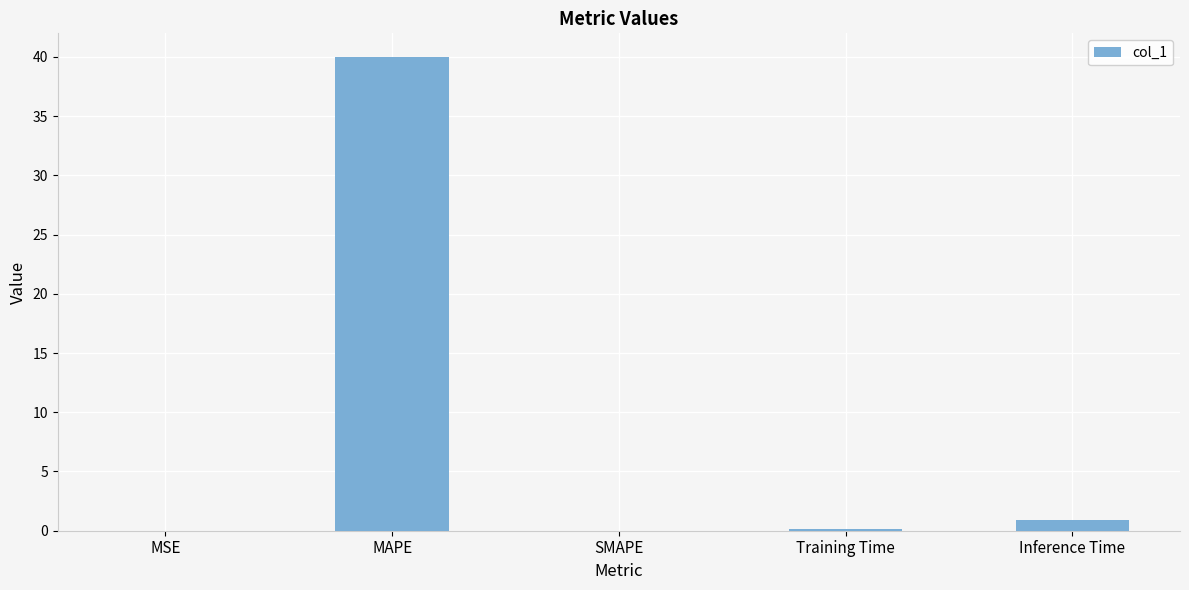

Read the value at Training Time.

0.1